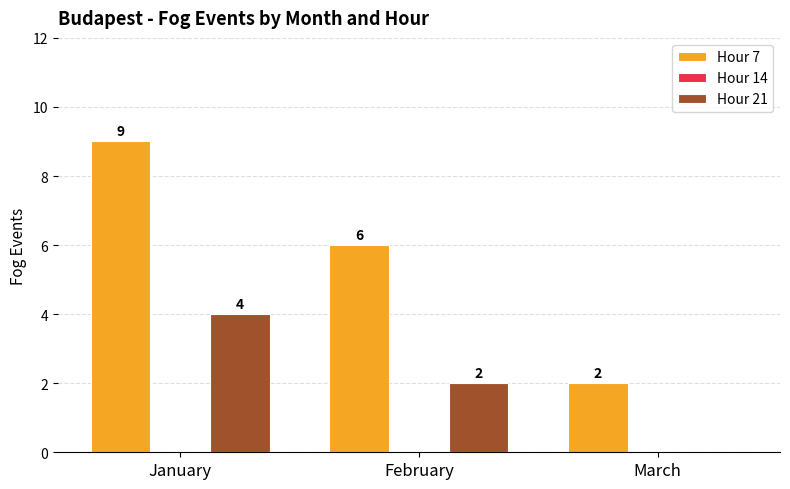

At which label does Hour 21 reach its peak?

January